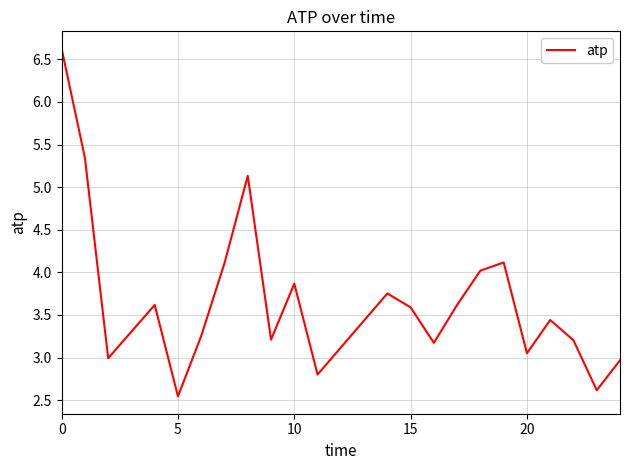

What is the difference between the maximum and minimum values?

4.1